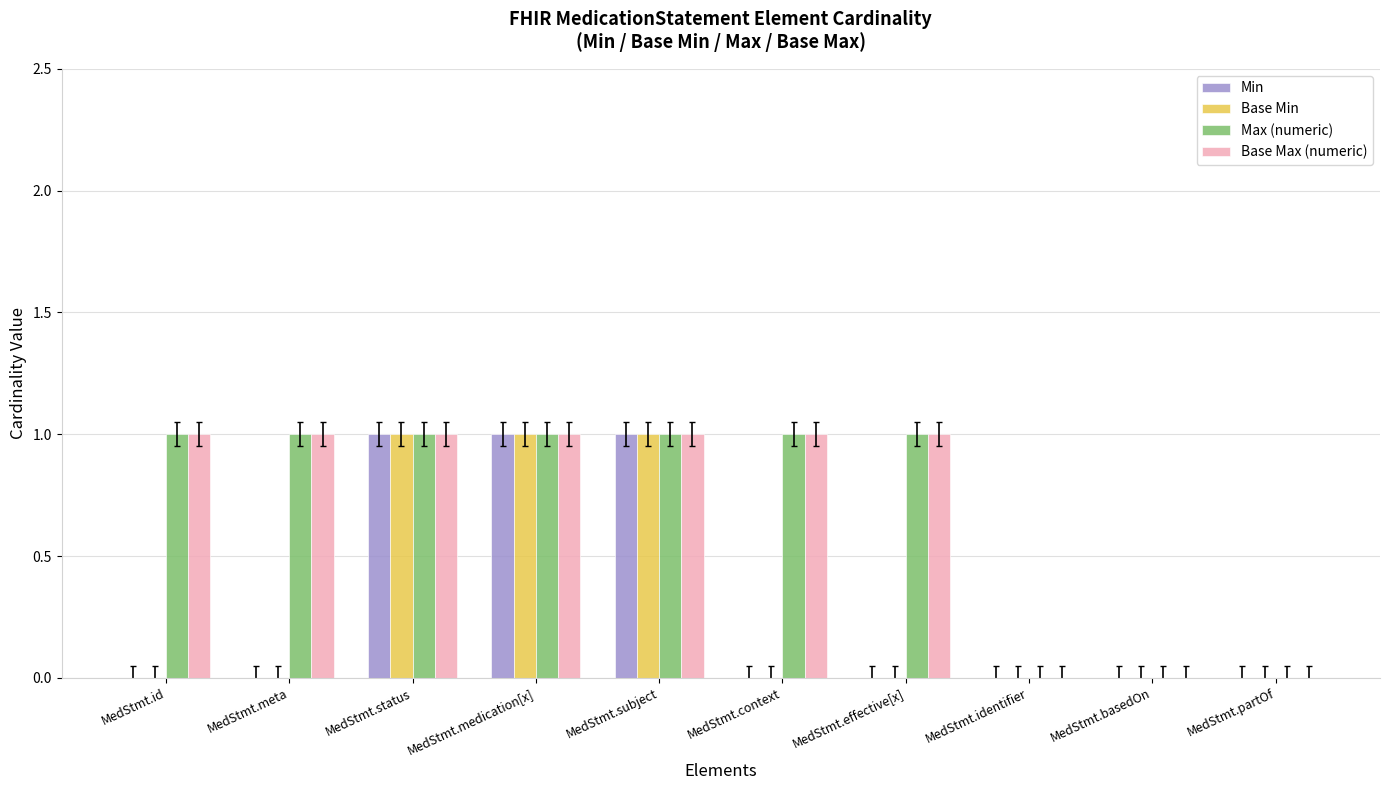

True or false: Base Min has a value of 0 at MedStmt.identifier.

True